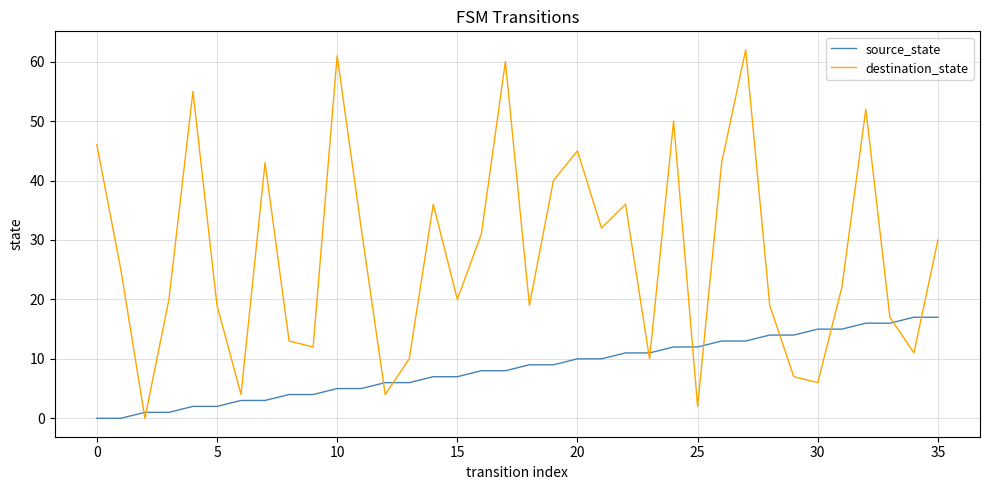

Which series has the largest total across all categories?

destination_state